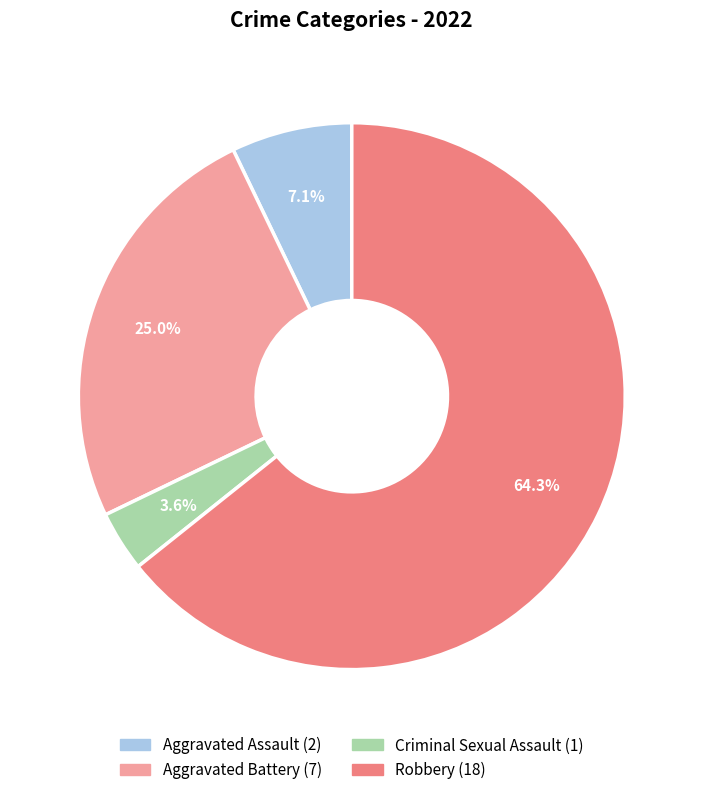

Is there a majority slice in this chart?

Yes